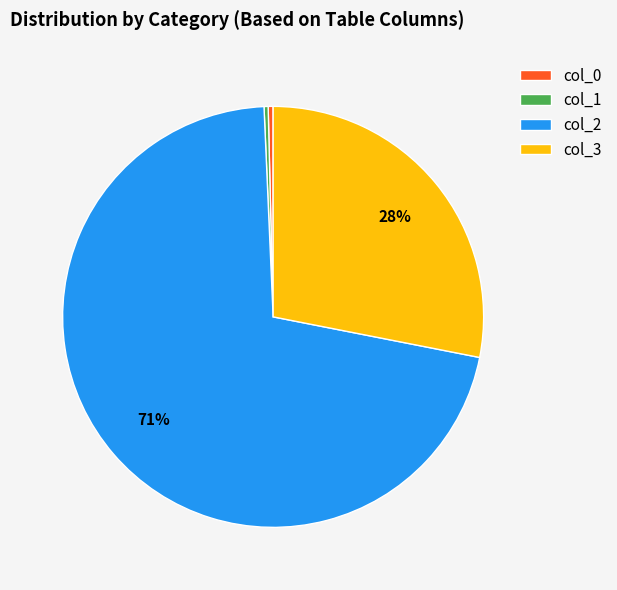

The col_0 slice represents 0% of the pie. True or false?

True